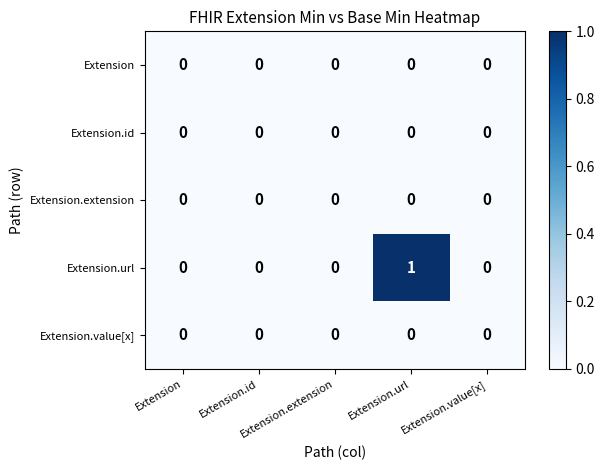

Reading left to right, what are all the values shown in this chart?

Extension: Extension=0	Extension.id=0	Extension.extension=0	Extension.url=0	Extension.value[x]=0
Extension.id: Extension=0	Extension.id=0	Extension.extension=0	Extension.url=0	Extension.value[x]=0
Extension.extension: Extension=0	Extension.id=0	Extension.extension=0	Extension.url=0	Extension.value[x]=0
Extension.url: Extension=0	Extension.id=0	Extension.extension=0	Extension.url=1	Extension.value[x]=0
Extension.value[x]: Extension=0	Extension.id=0	Extension.extension=0	Extension.url=0	Extension.value[x]=0